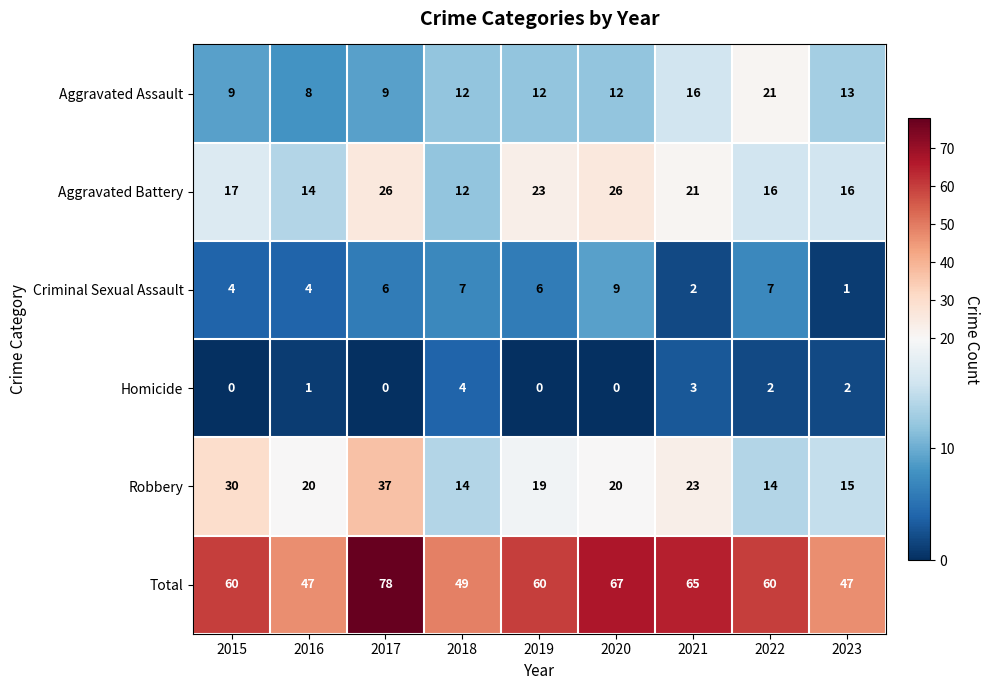

How many categories are shown in the chart?

9